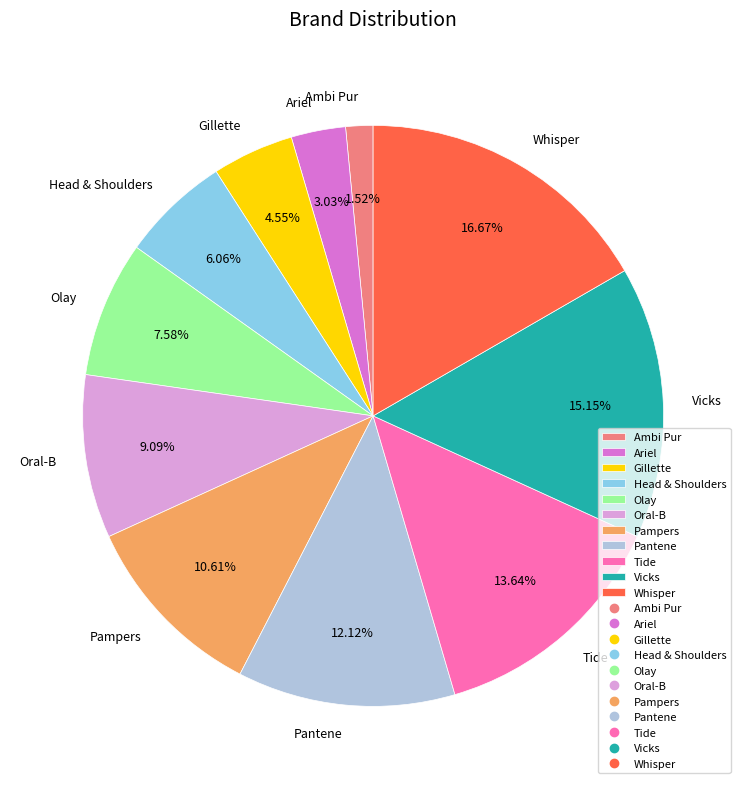

What is the total percentage of Pantene and Pampers?

22.7%